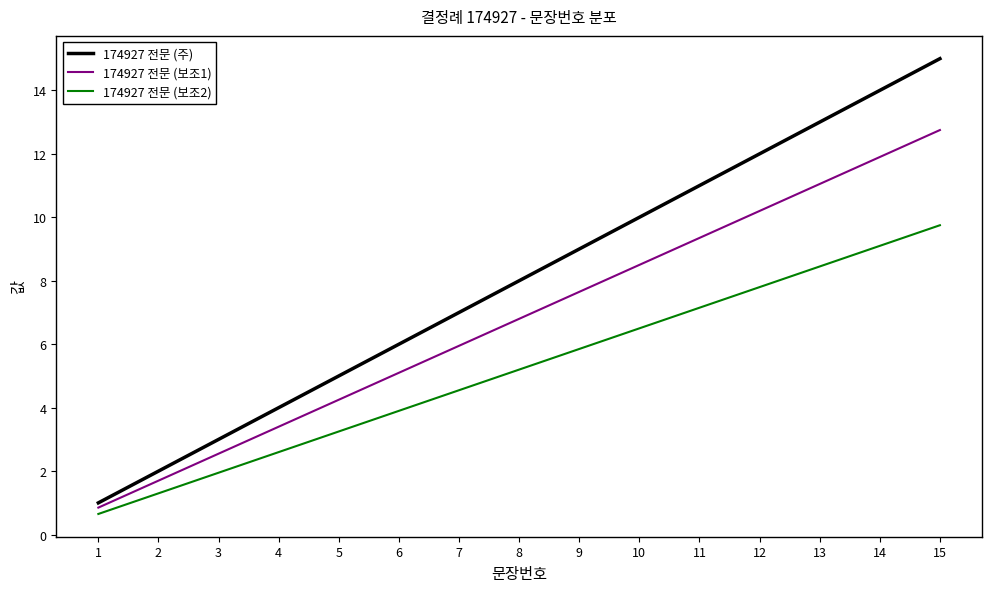

What is the difference between the second highest and second lowest values in the 174927 전문 (보조2) series?

7.8